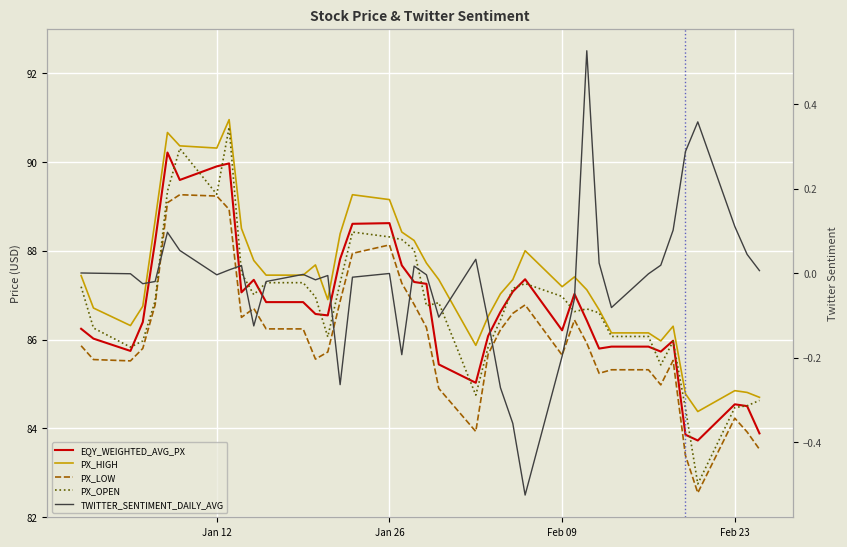

What is the sum of all PX_OPEN values?

3470.4